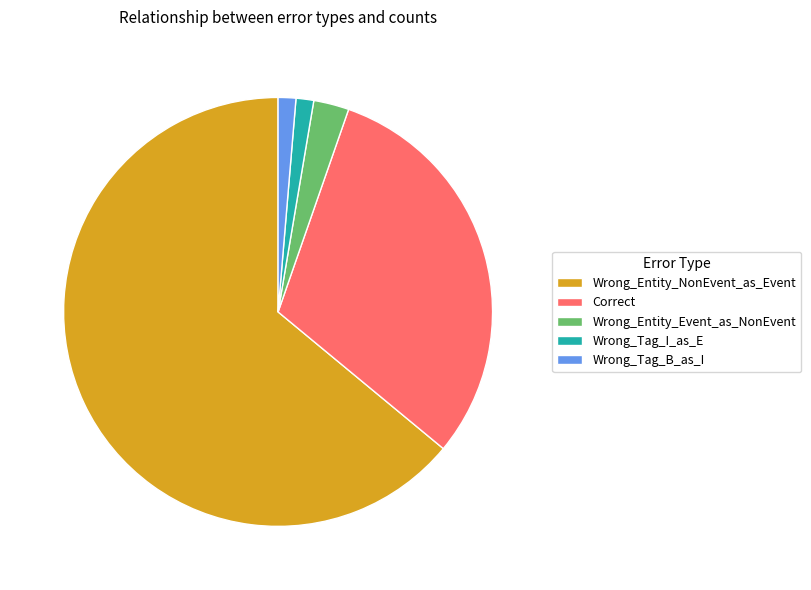

Is it true that Wrong_Entity_NonEvent_as_Event is 53% of the pie?

False